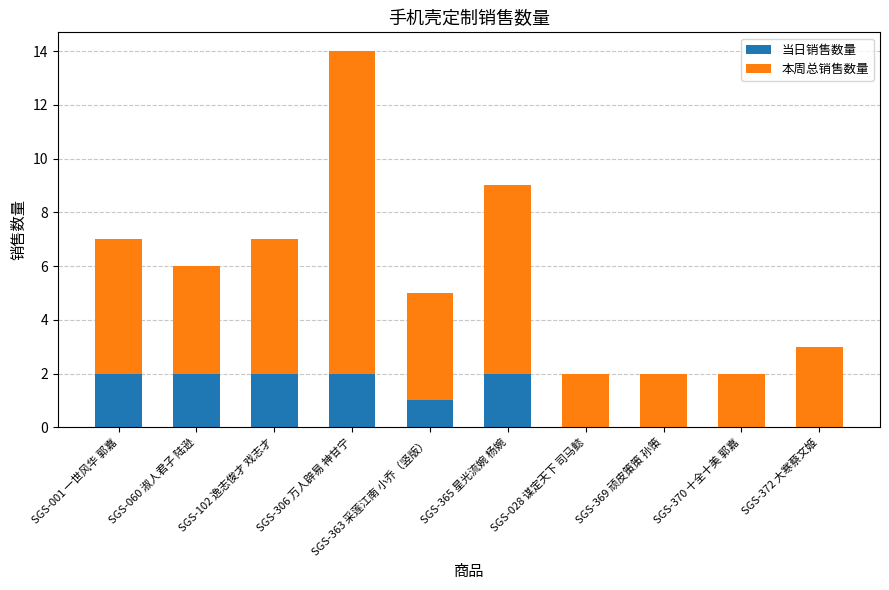

At which category is the sum across all series the highest?

SGS-306 万人辟易 神甘宁